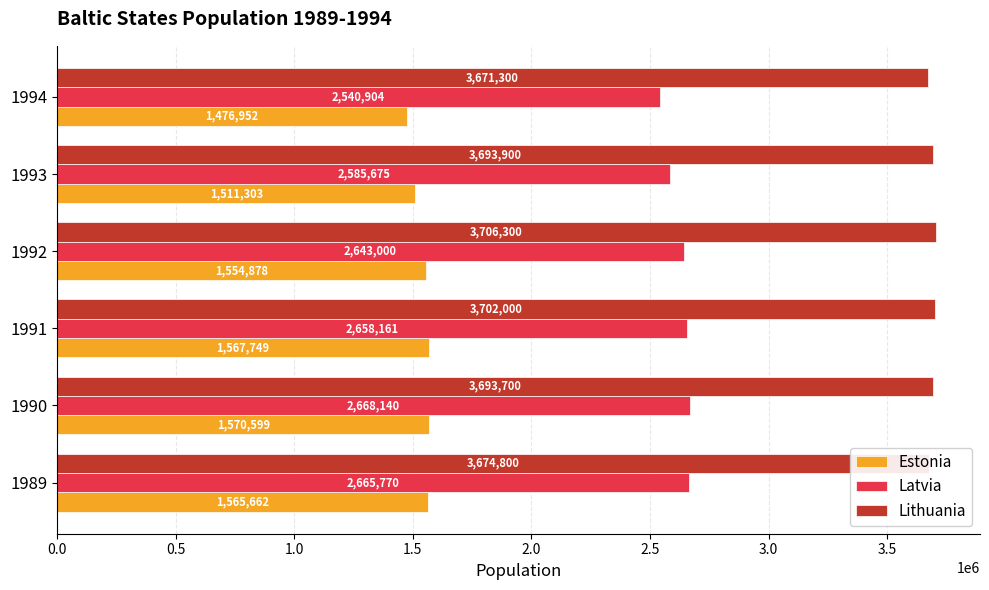

How many series are shown in this chart?

3